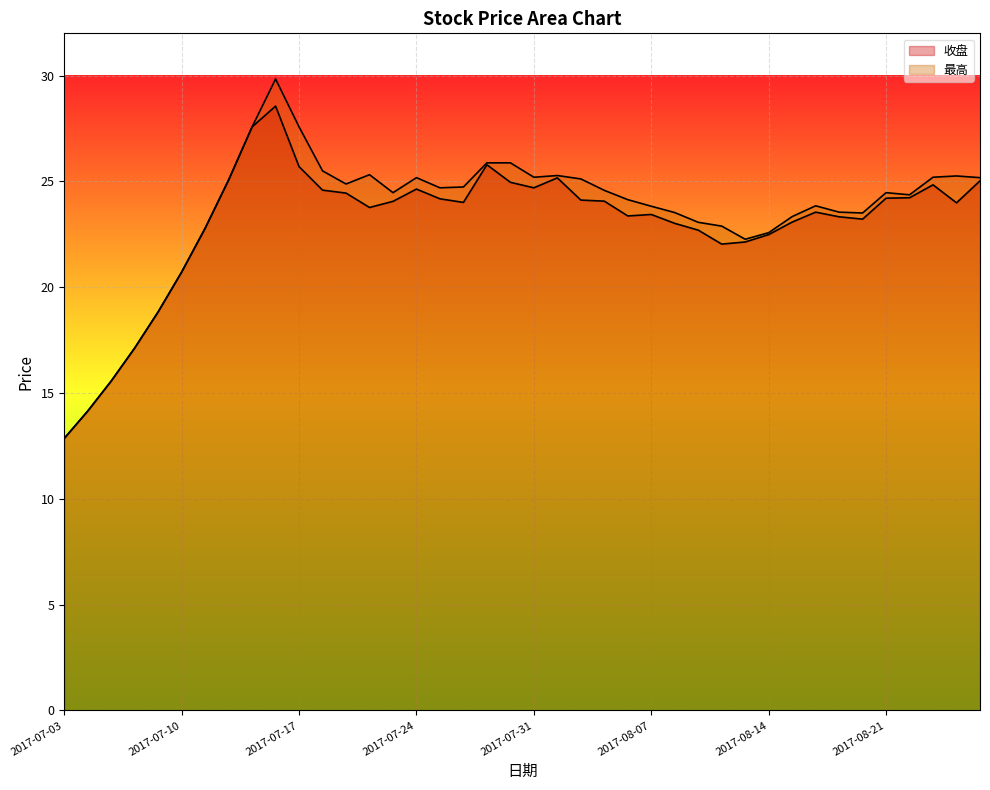

In 最高 line, how many points are lower than both neighbors (excluding endpoints)?

7